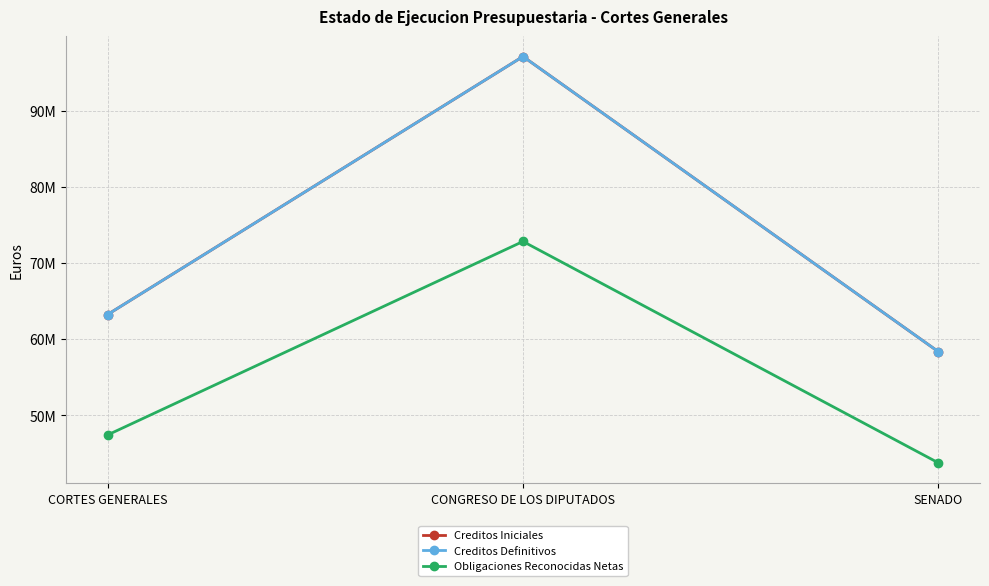

Is this an area chart (filled region under the line)?

No